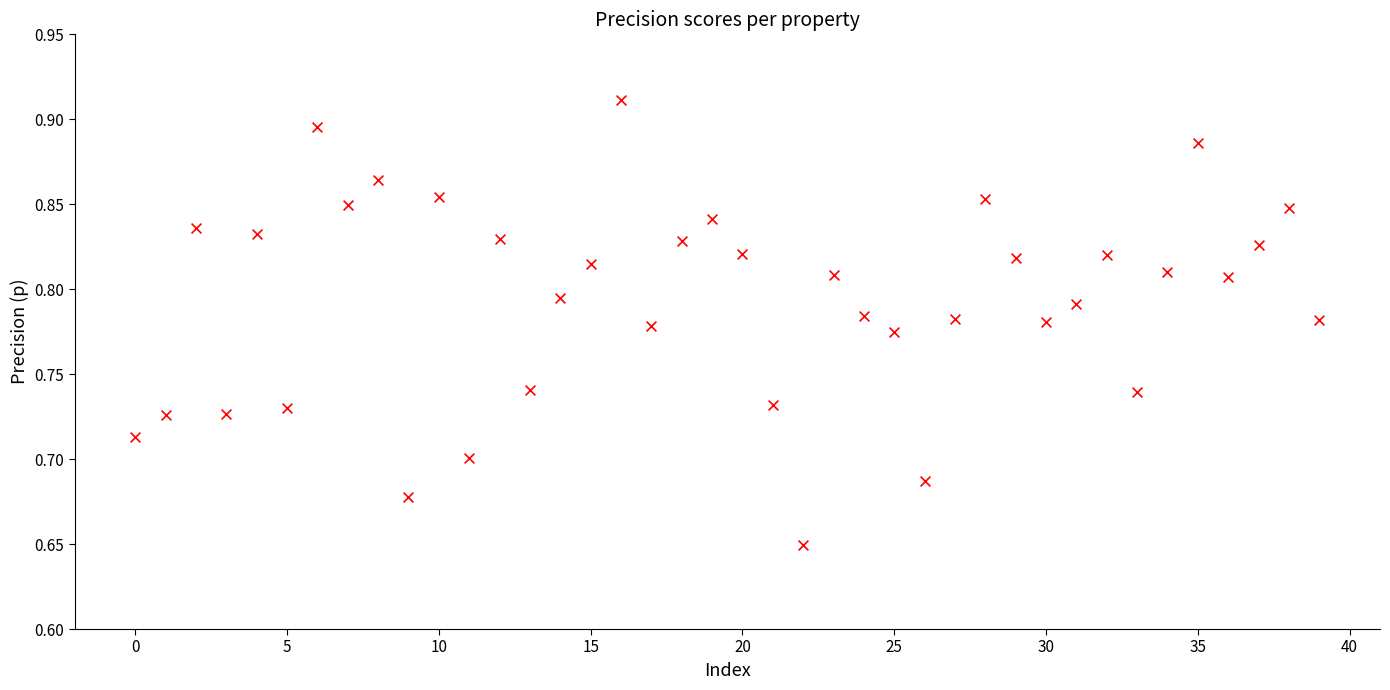

What is the range of Y values (max minus min)?

0.3